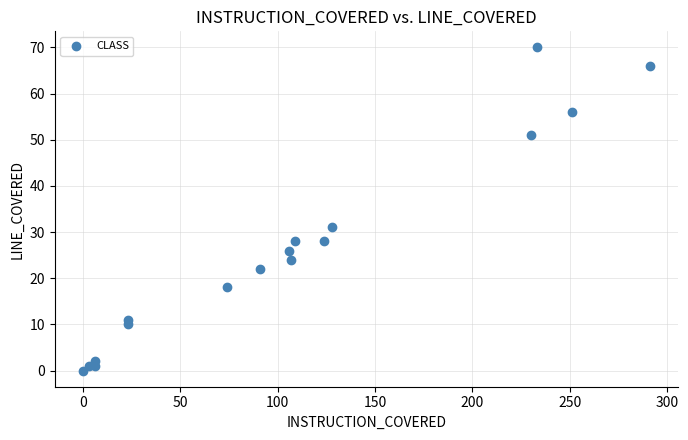

What Y value in the scatter plot is closest to 35?

31